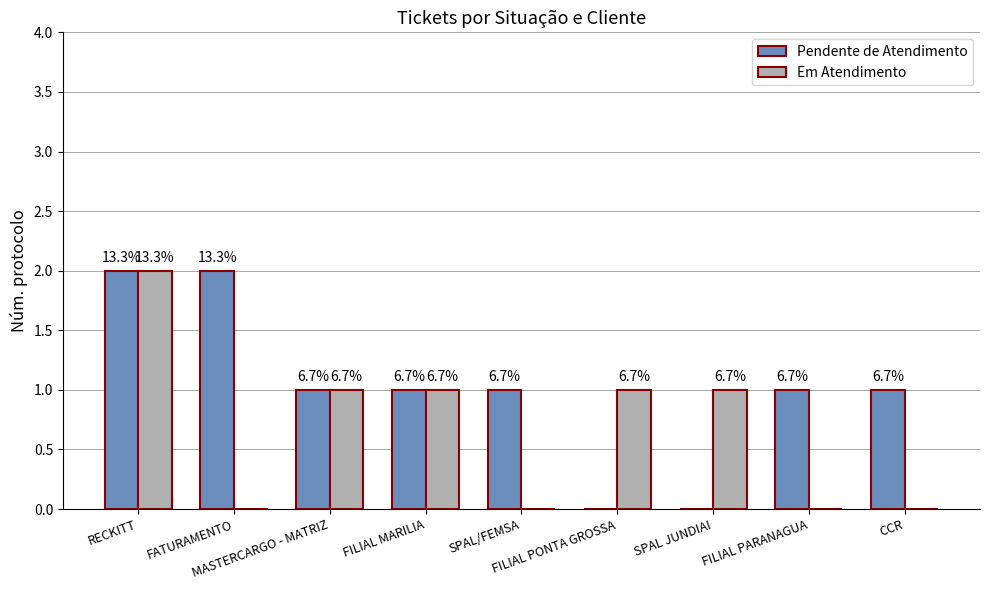

At how many categories does at least one series exceed 1?

2